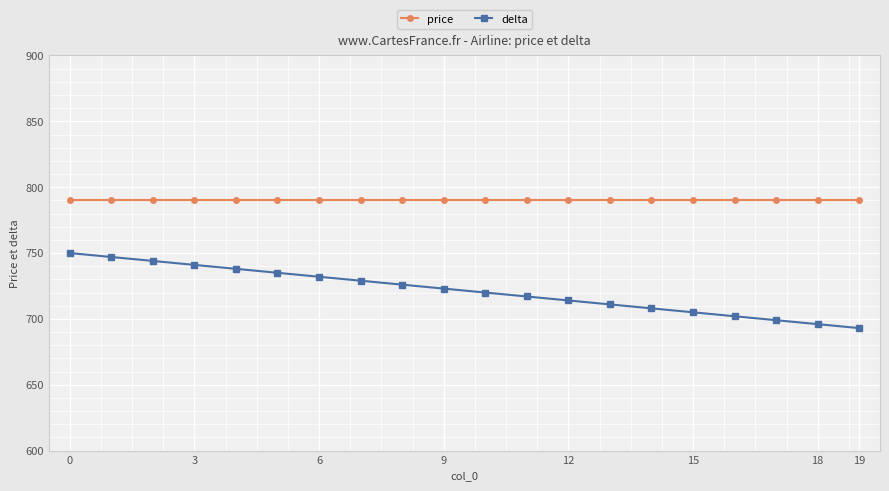

Which series has the largest total across all categories?

price